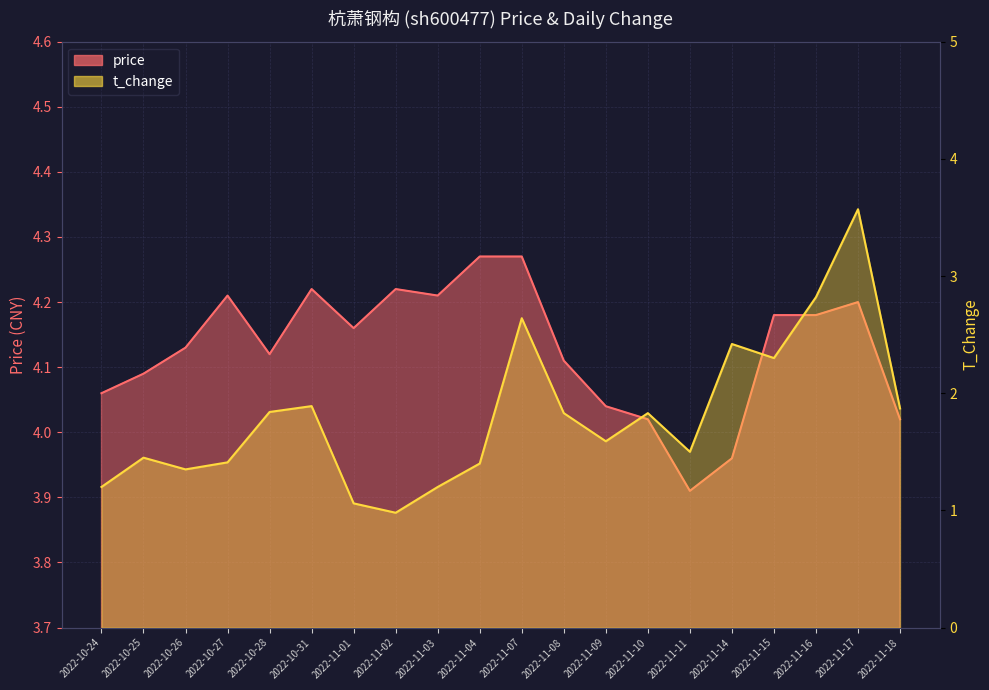

True or false: price has a value of 4.1 at 2022-10-25.

True